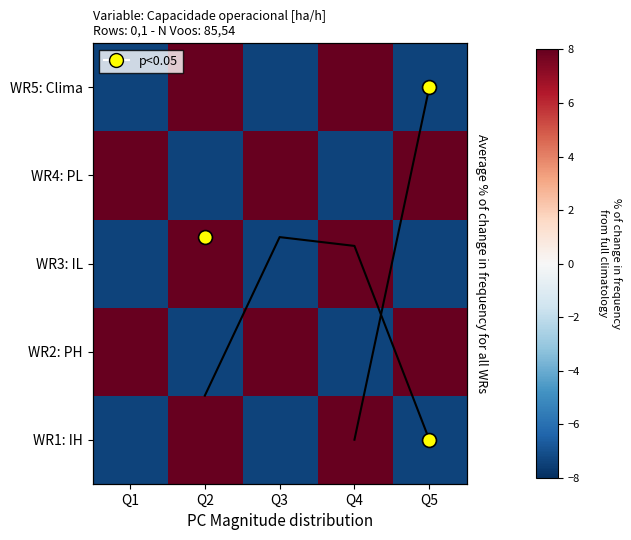

How many categories are shown in the chart?

5